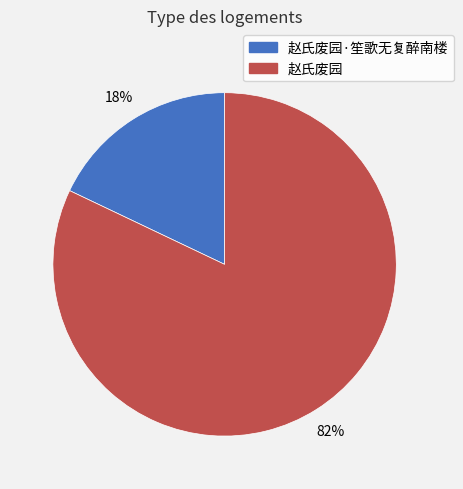

To the nearest percent, what is the average slice percentage?

50%